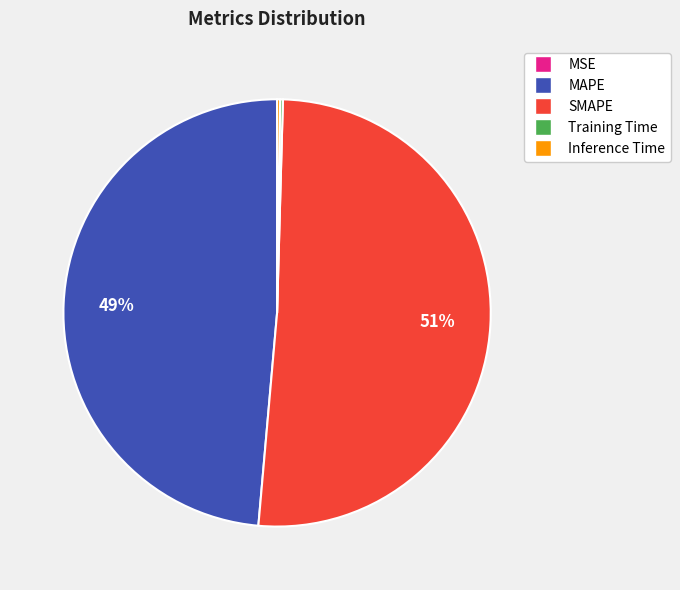

Which slice is the largest?

SMAPE